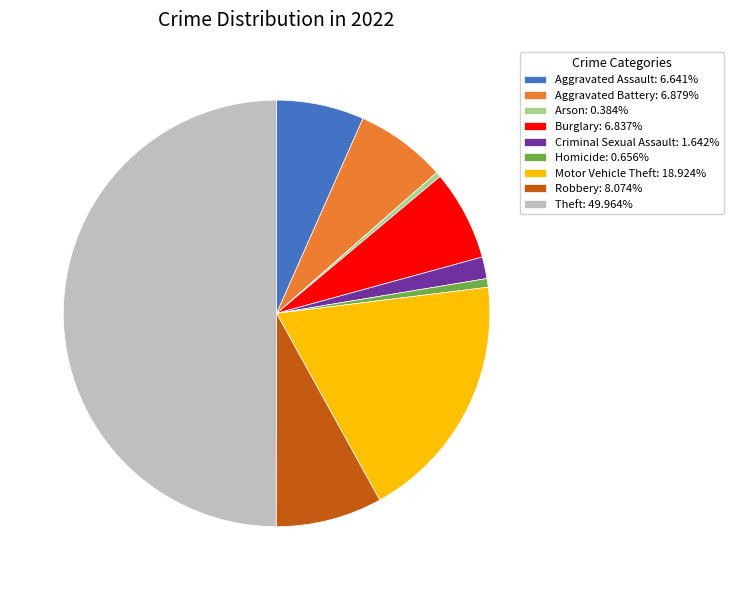

The Arson slice represents 8% of the pie. True or false?

False